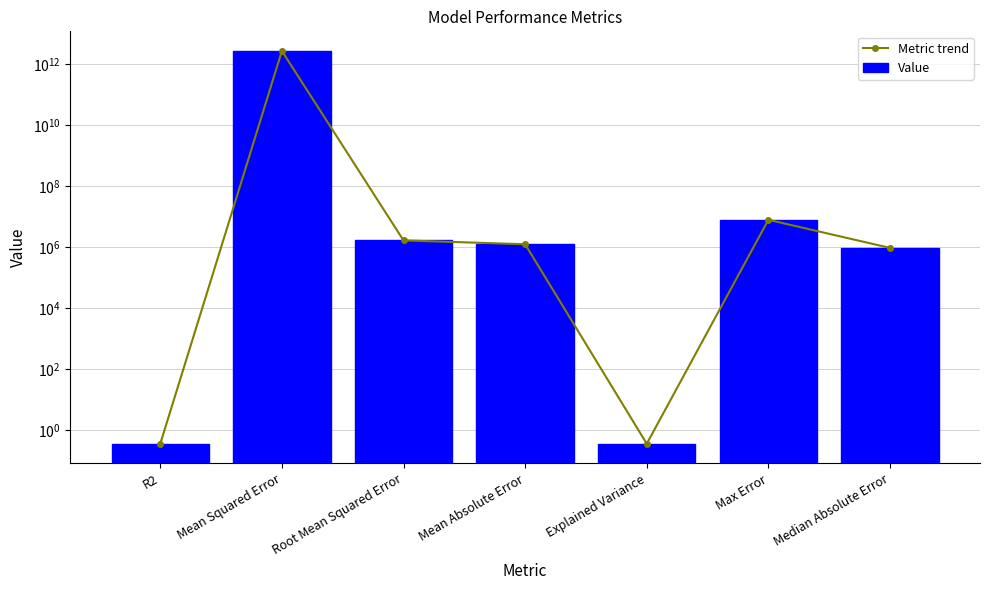

Which series has the largest total across all categories?

Metric trend